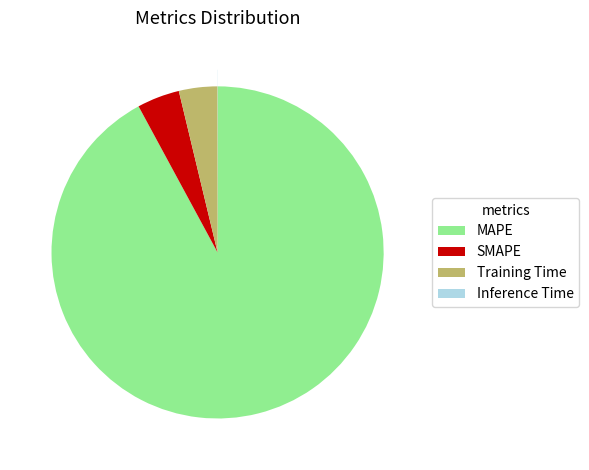

Which has a higher value, Training Time or MAPE?

MAPE